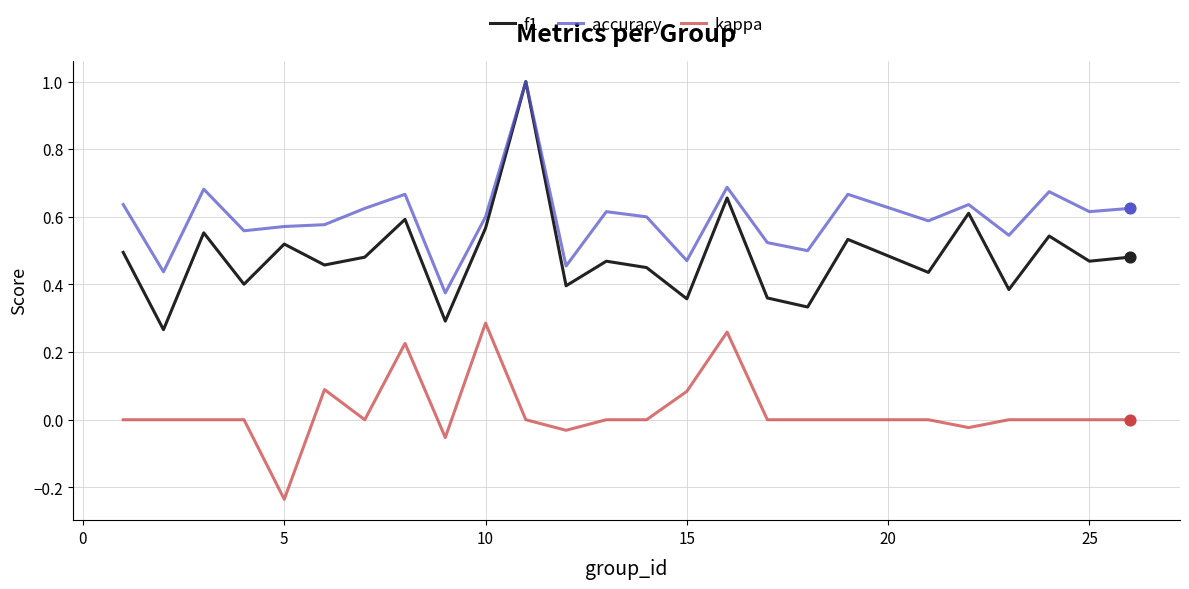

Which series has the largest range (max minus min)?

f1